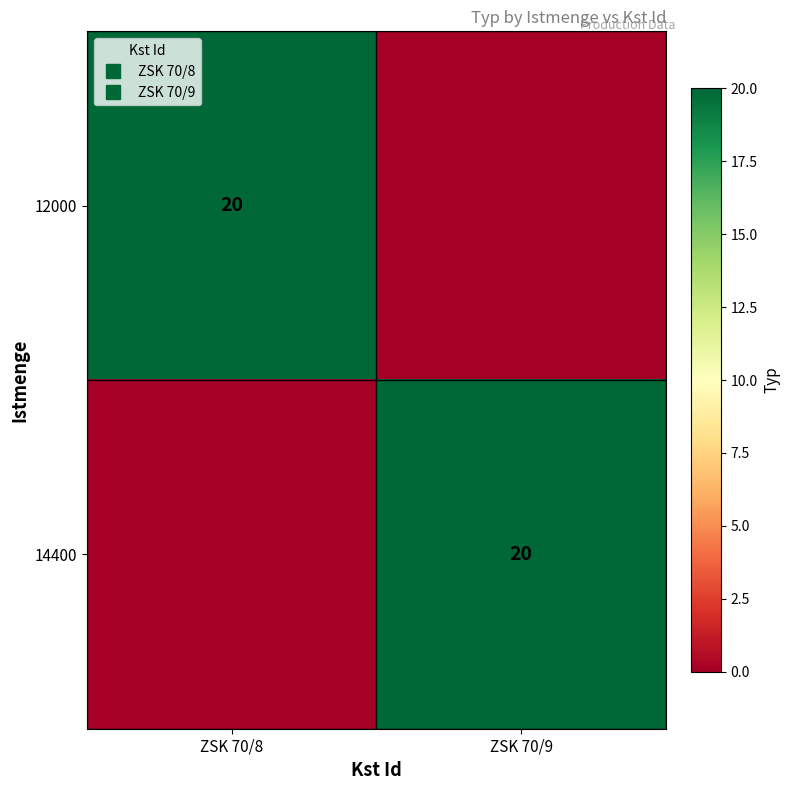

True or false: 12000 has a value of 13 at ZSK 70/9.

False